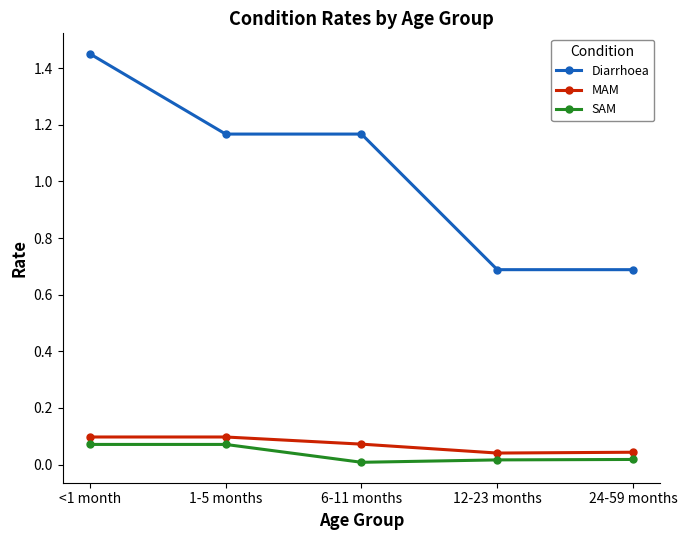

How many lines are shown in the chart?

3